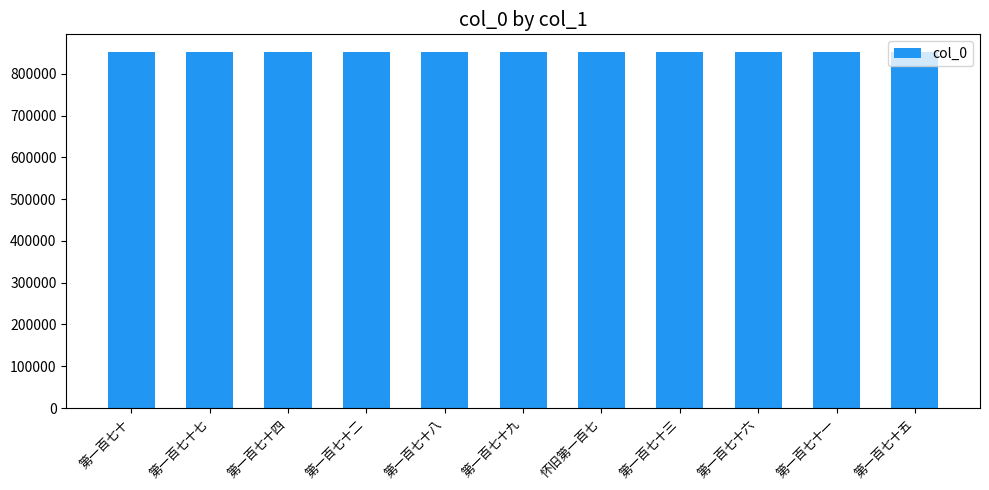

What is the ratio of the value at 第一百七十四 to the value at 第一百七十七?

1.0